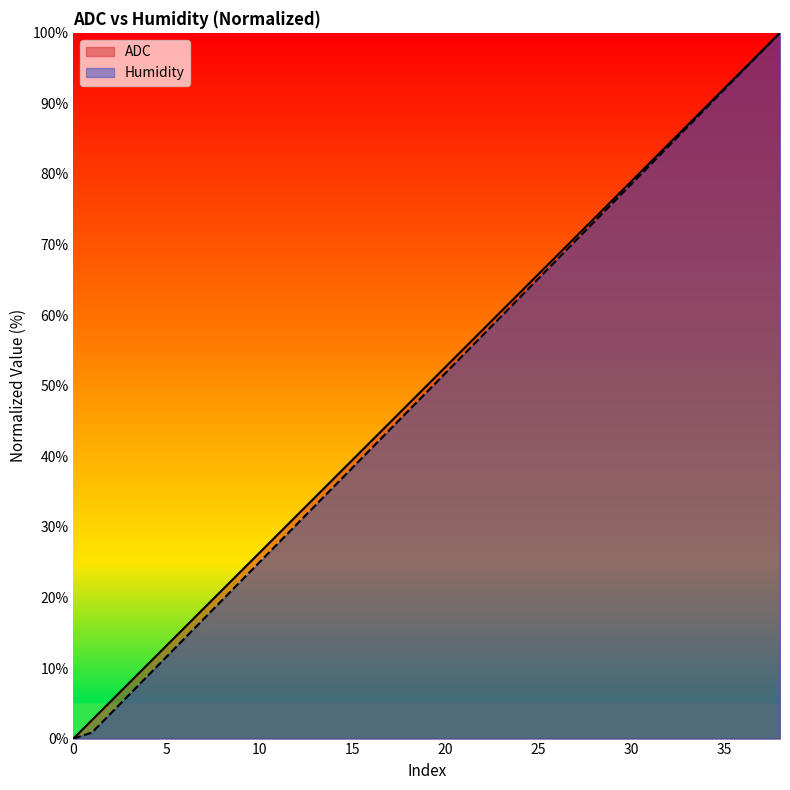

Does the chart display data point markers on the line(s)?

No